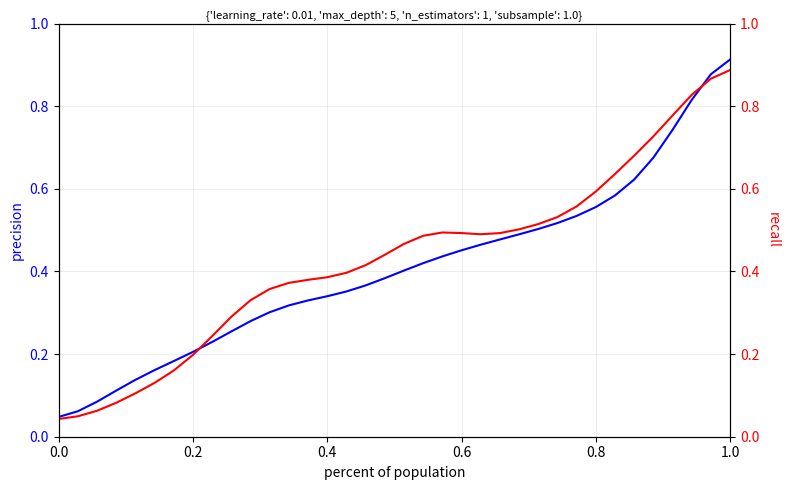

What is the difference between the maximum and minimum values in the Employability (After) series?

0.8